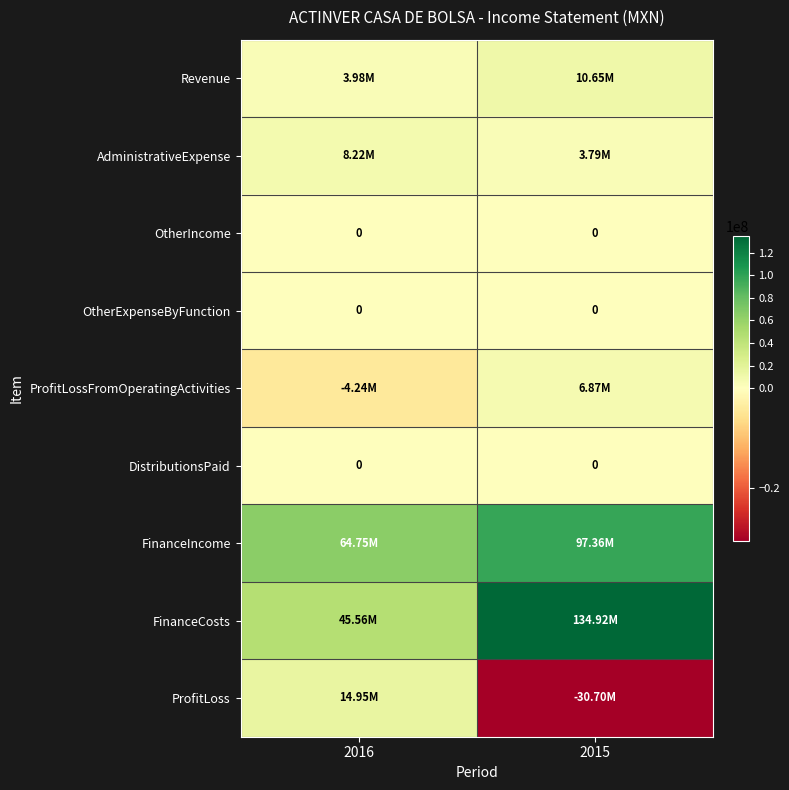

The value of ProfitLoss at 2015 is -30695000. True or false?

True